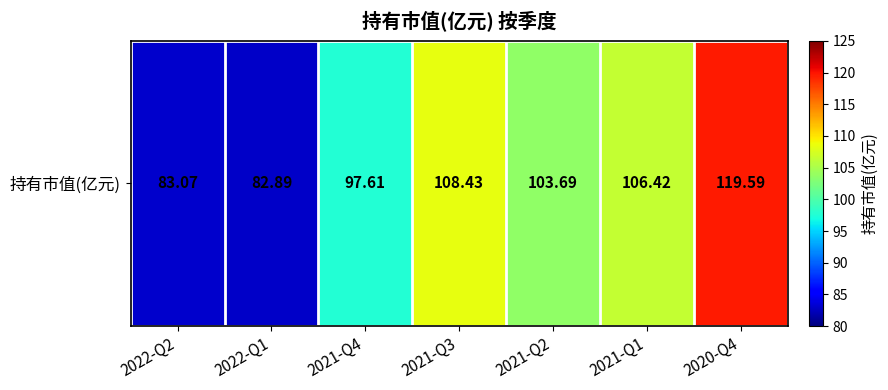

List the labels in order of value, smallest first.

2022-Q1, 2022-Q2, 2021-Q4, 2021-Q2, 2021-Q1, 2021-Q3, 2020-Q4